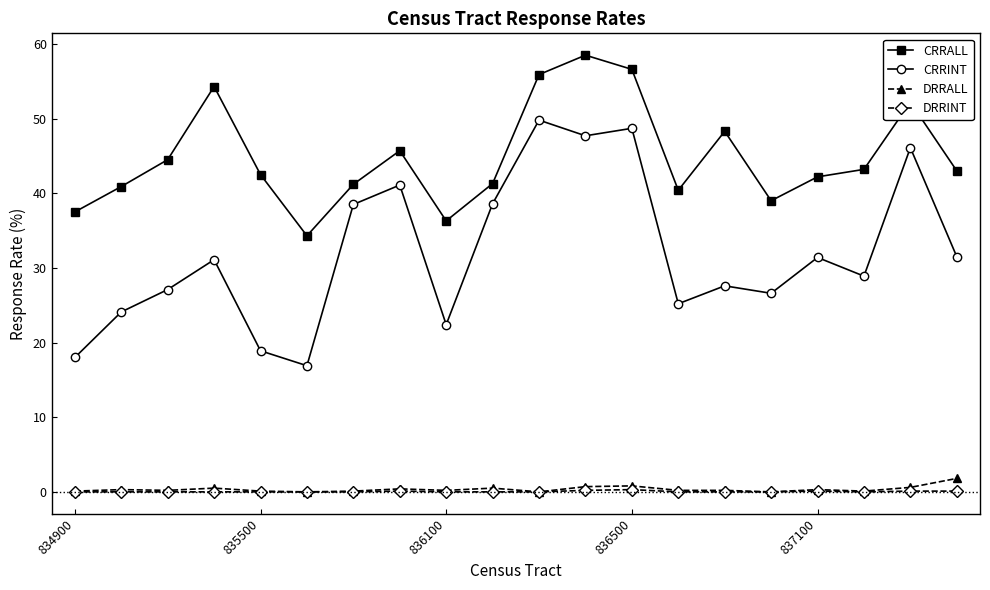

True or false: DRRALL and CRRALL cross at least once.

False